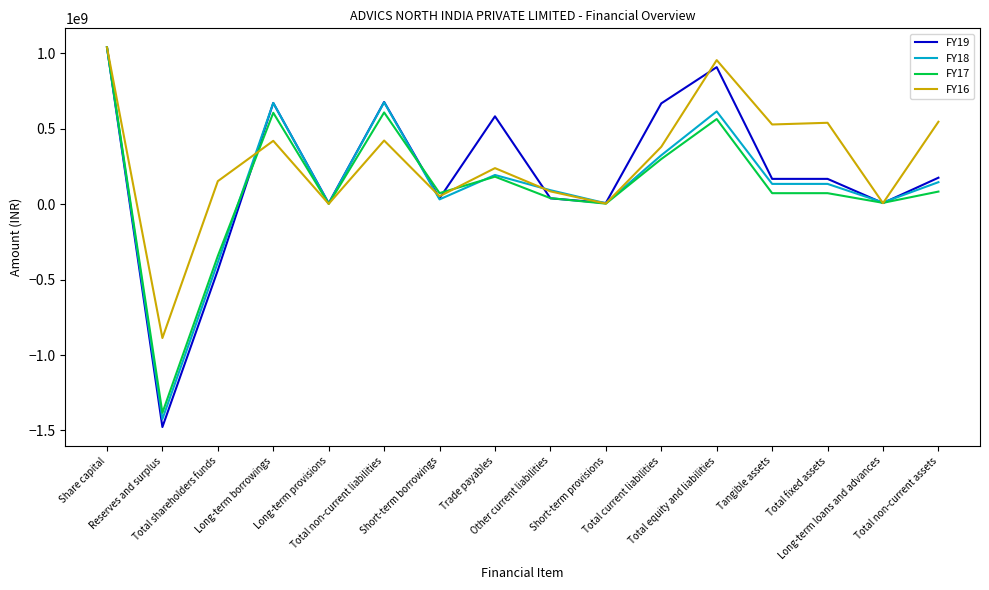

What are all the series names shown in the legend?

FY19, FY18, FY17, FY16